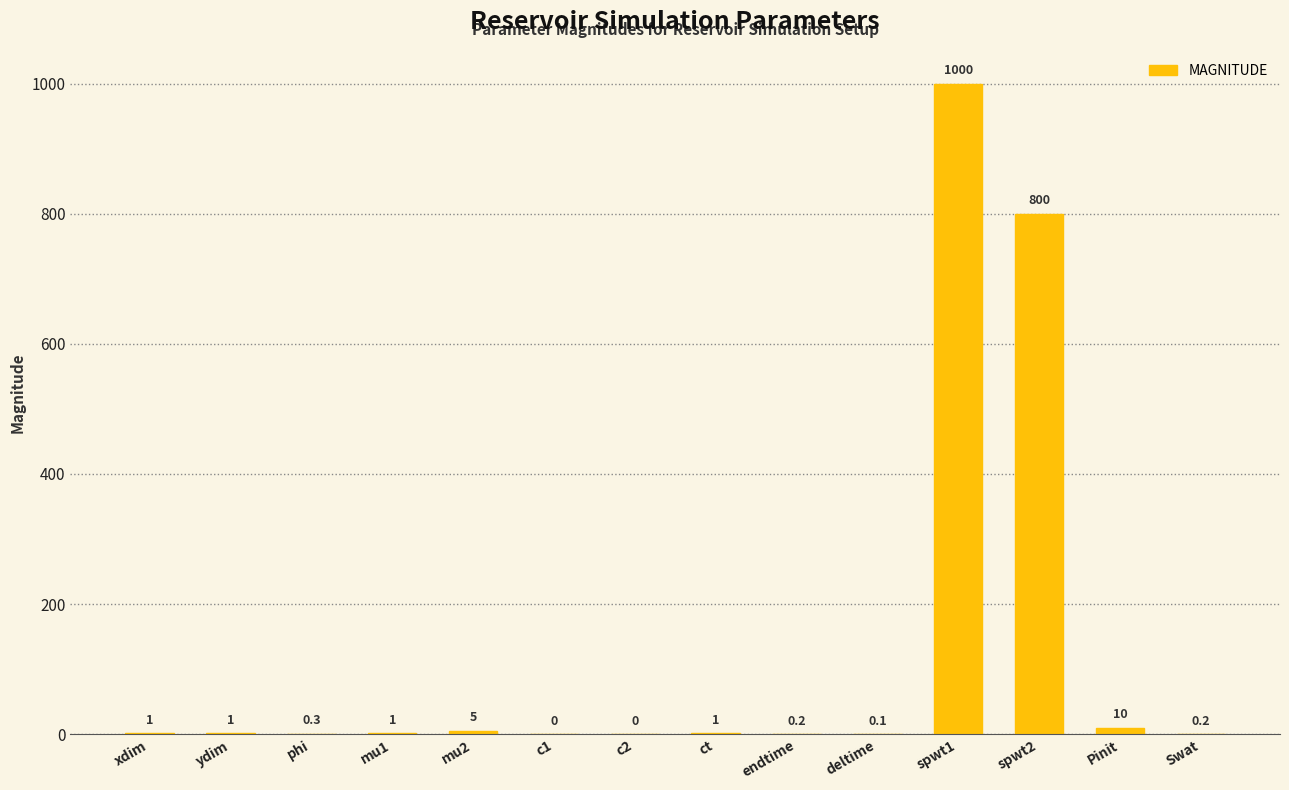

Count the number of categories in the chart.

14